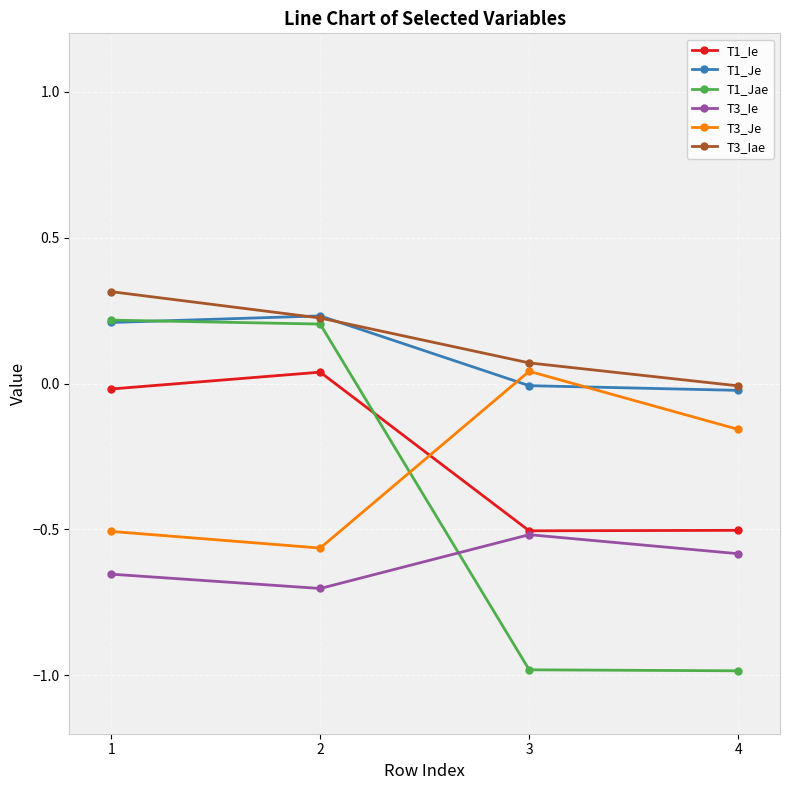

How many series are shown in this chart?

6